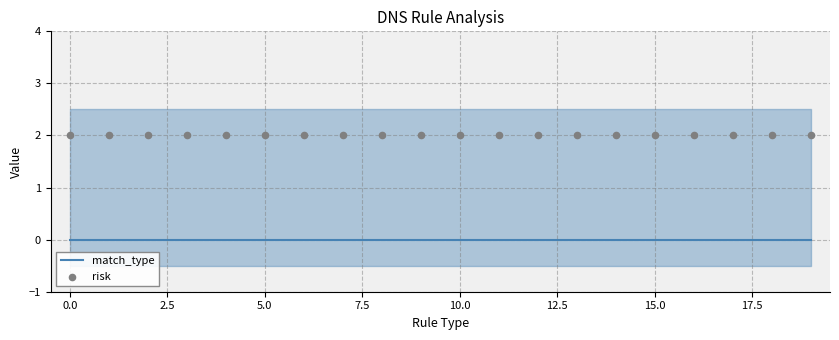

At how many categories does at least one series exceed 0?

20